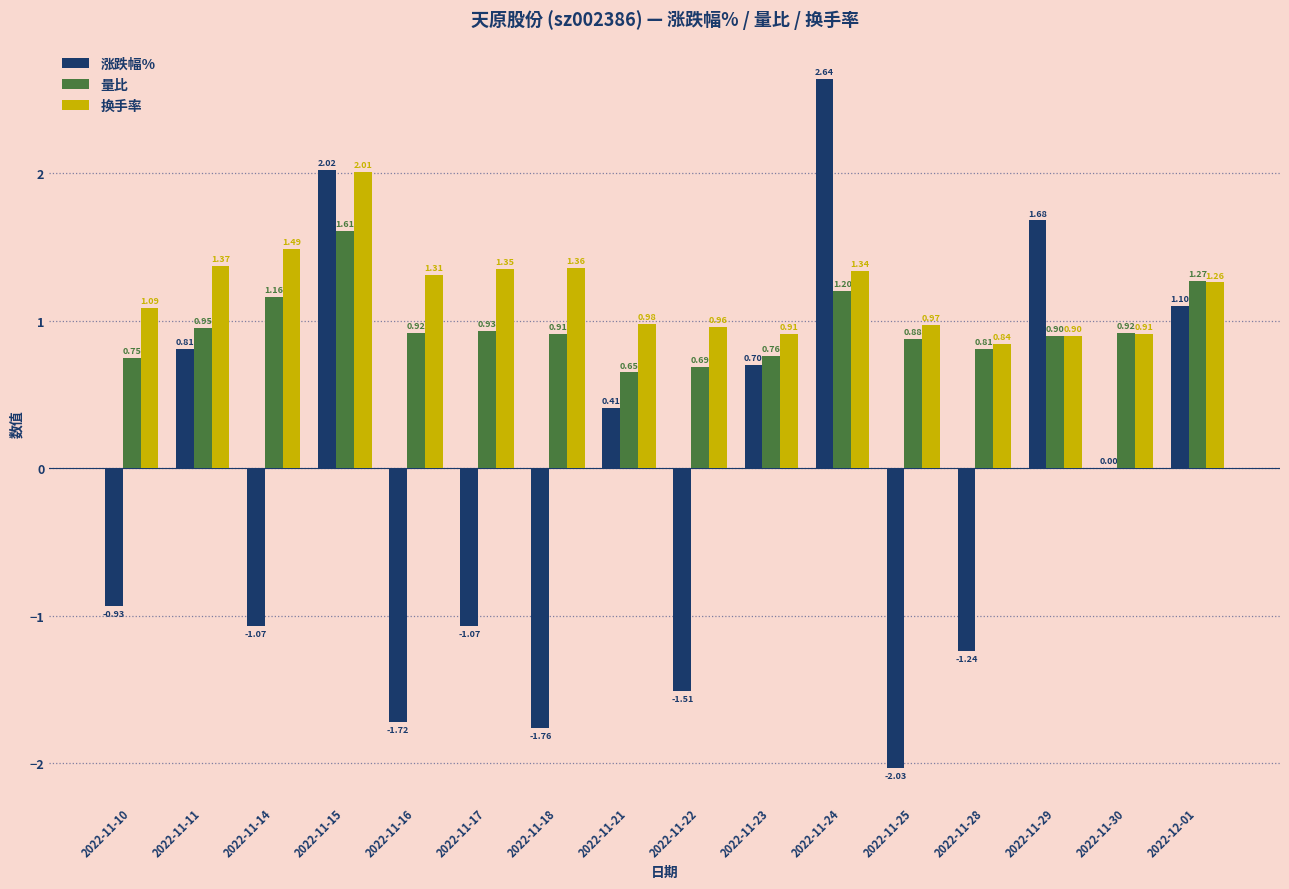

At which category is the sum across all series the highest?

2022-11-15